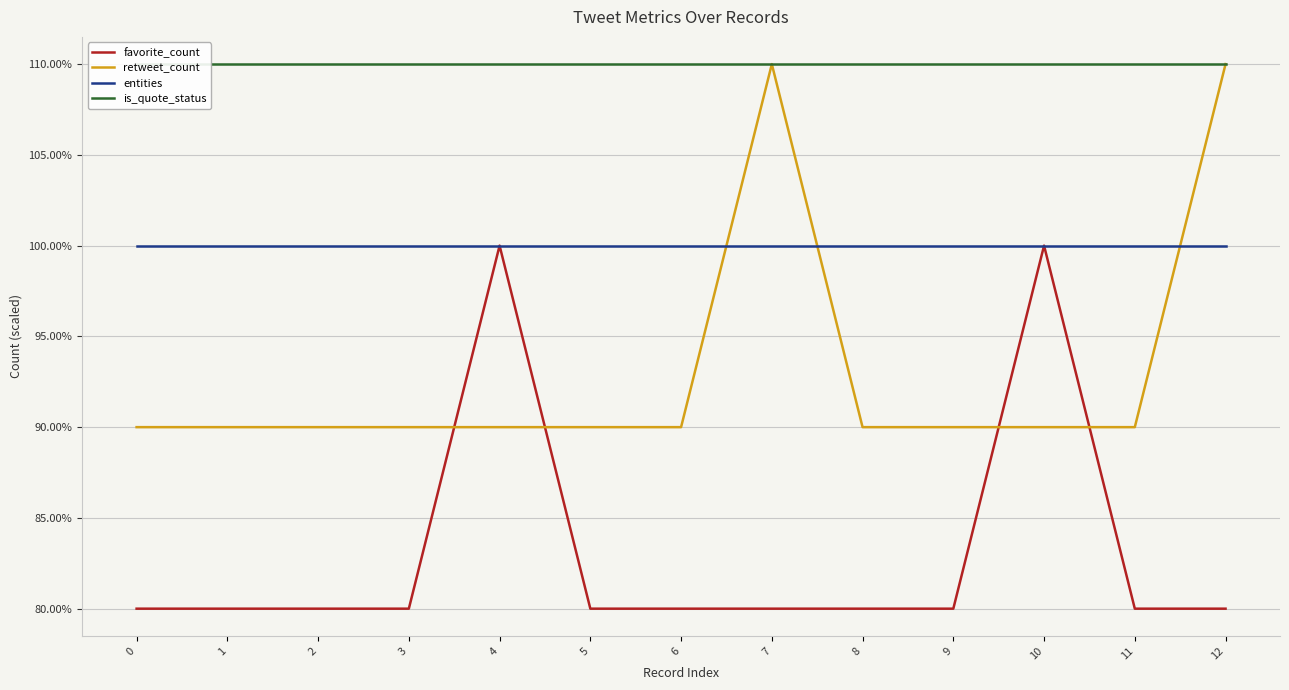

How many interior local peaks does the favorite_count series have?

2